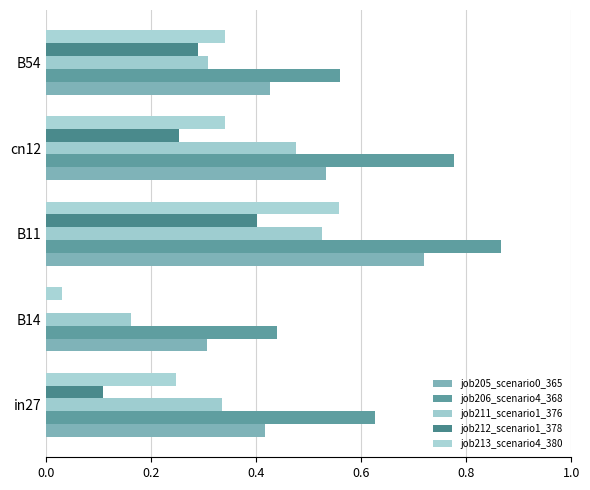

Which series has the largest total across all categories?

job206_scenario4_368